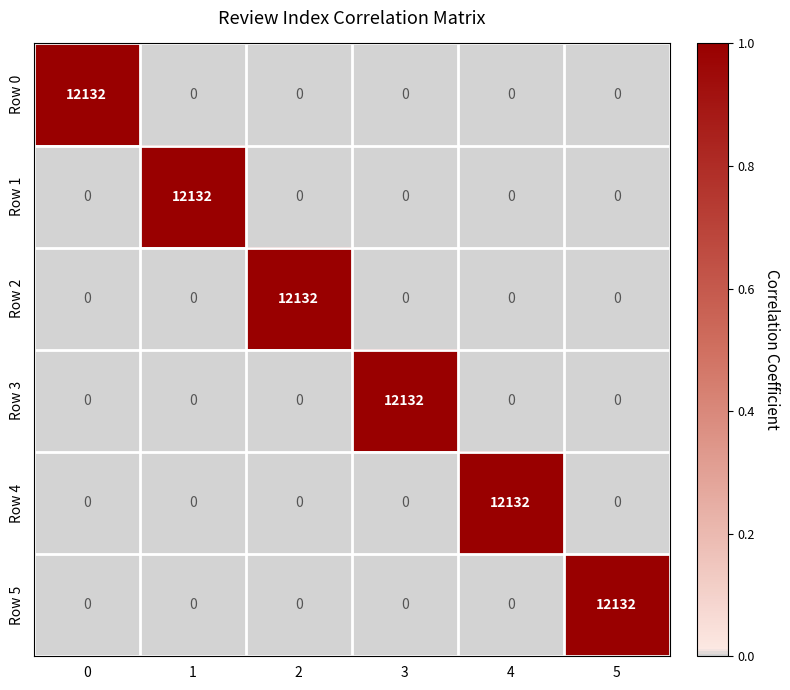

What is the difference between the highest and lowest values at 0?

12132